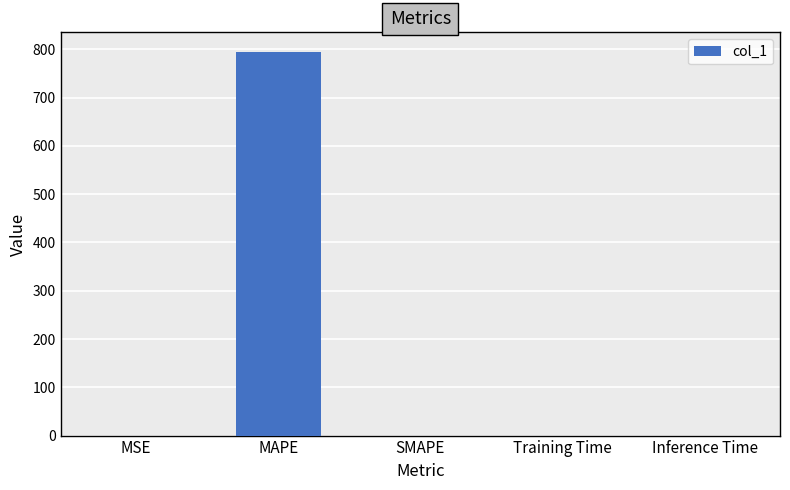

True or false: the data shows 0.0 at SMAPE.

True